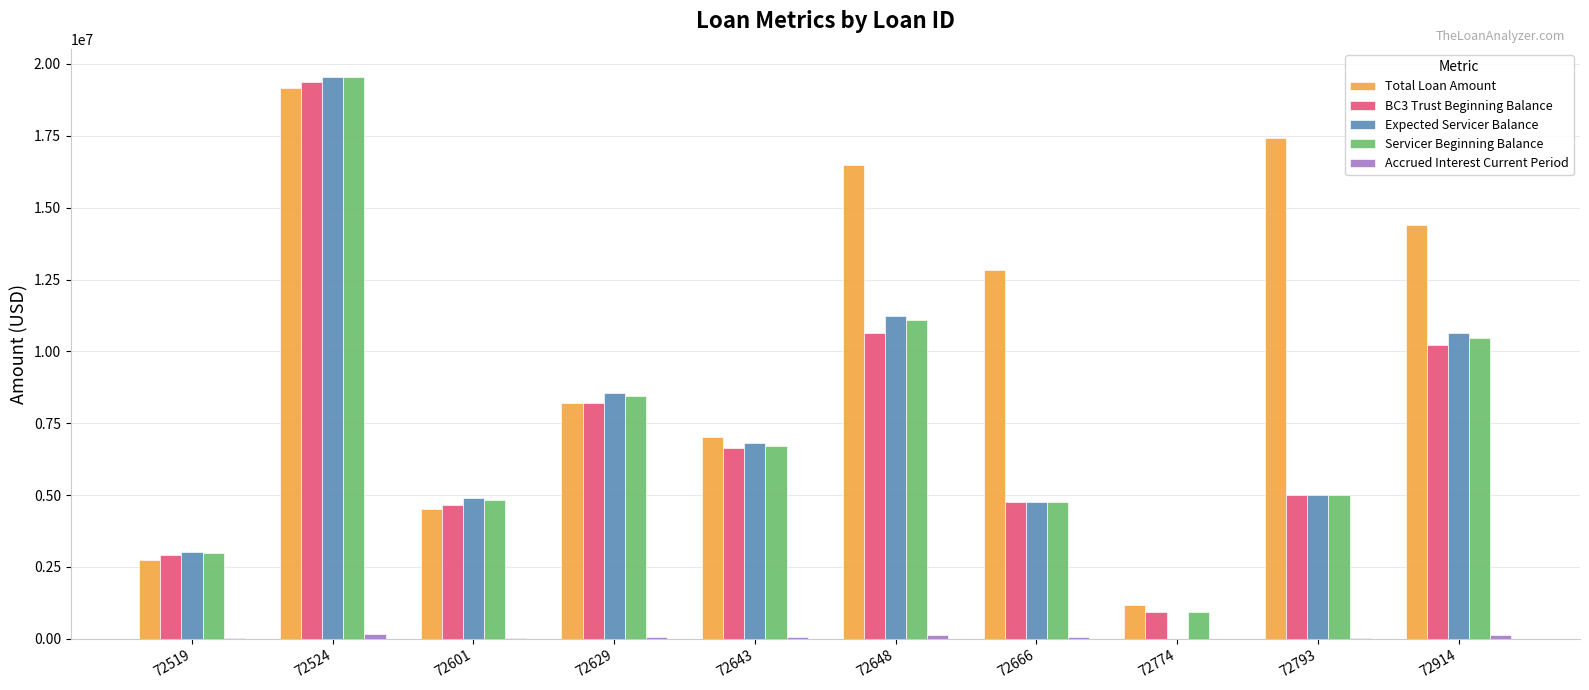

What is the highest value of the BC3 Trust Beginning Balance series?

19369948.3